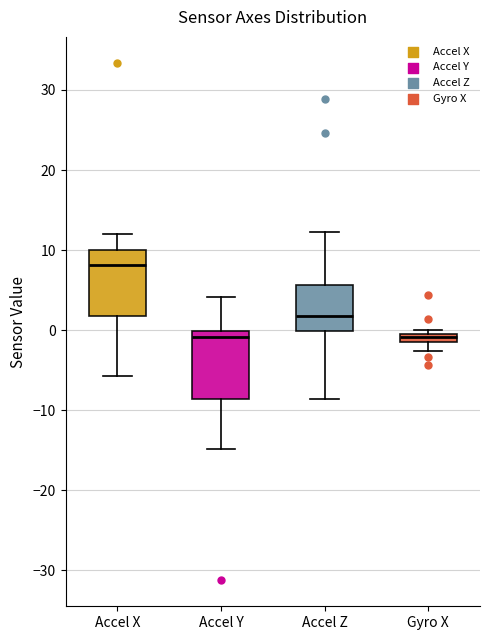

Where does the median line of the box for Accel Z sit on the y-axis? The values are not printed on the chart, so give them approximately, as read against the axis.

2